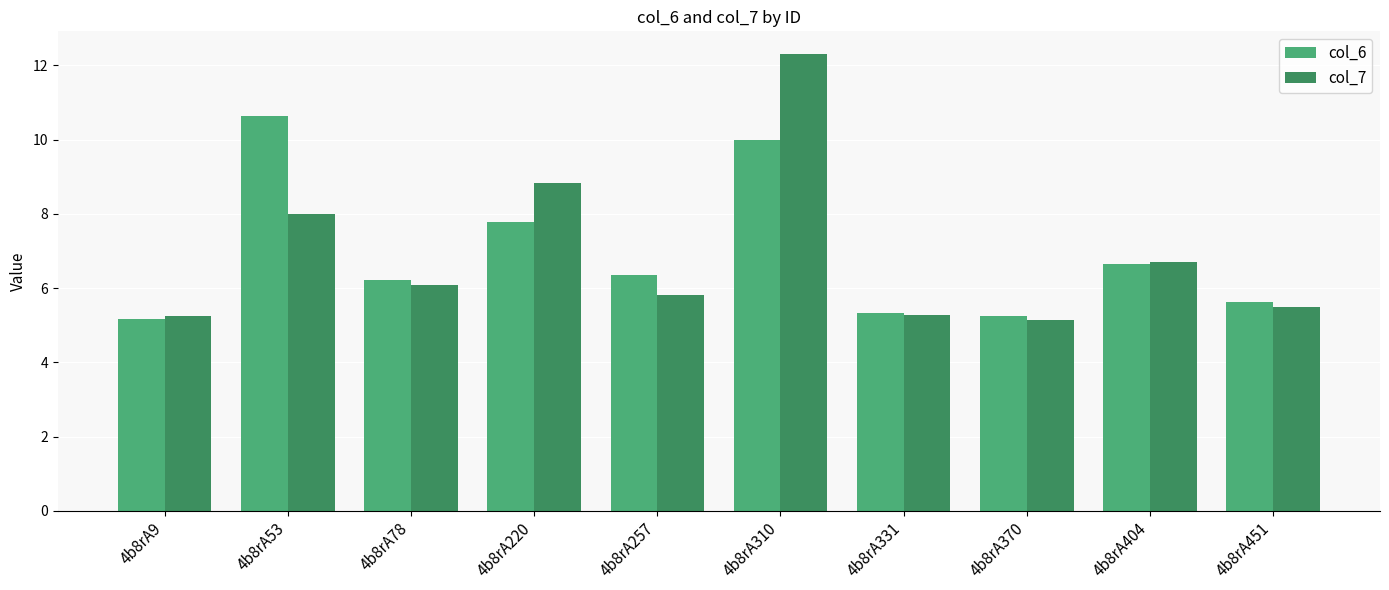

Which series has the largest range (max minus min)?

col_7